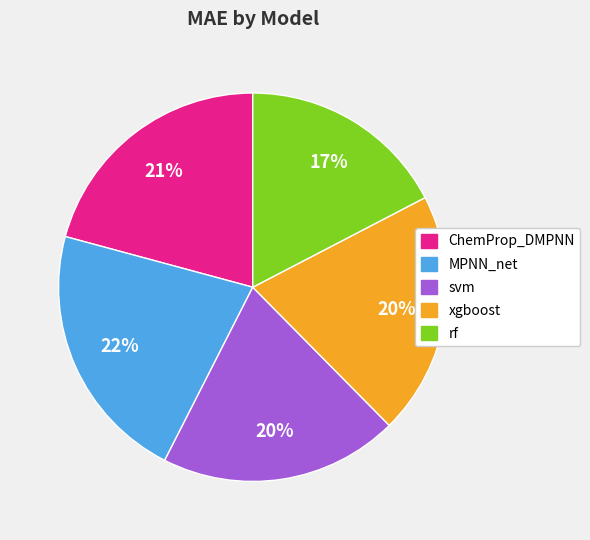

True or false: MPNN_net accounts for 22% of the total.

True